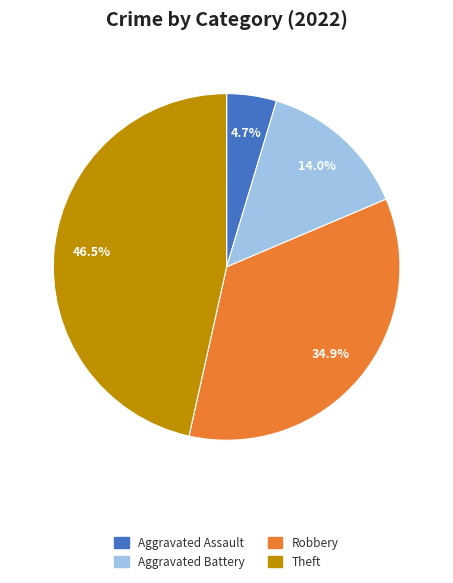

Is there a majority slice in this chart?

No